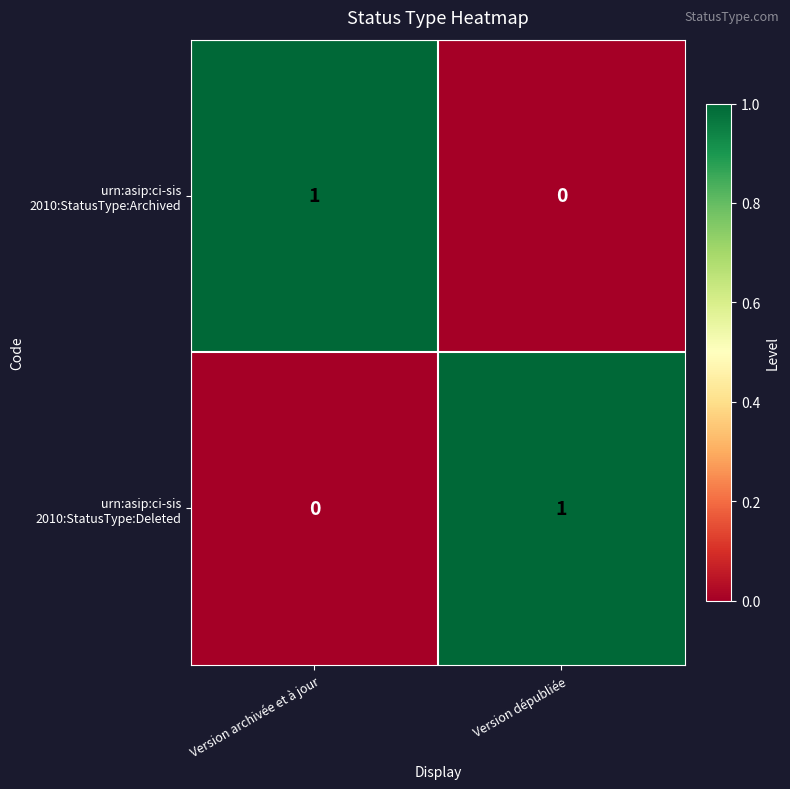

Count the number of categories in the chart.

2